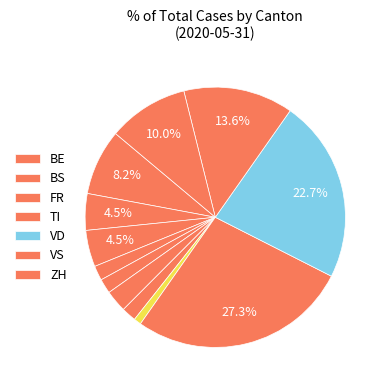

Count the number of slices in the pie.

12